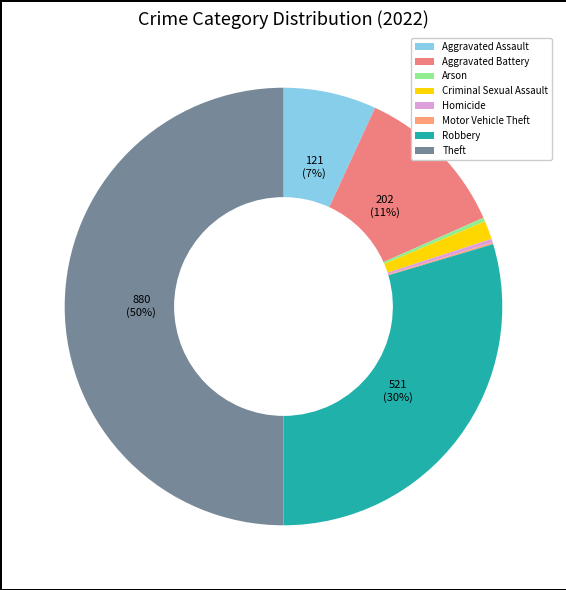

Count the number of slices in the pie.

8